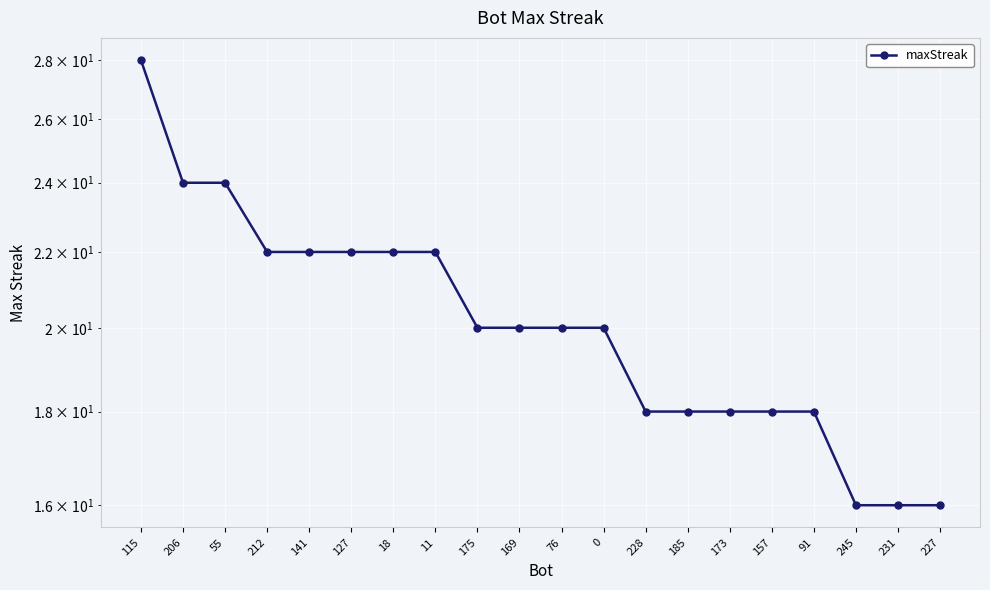

What is the sum of the values at 228 and 169?

38